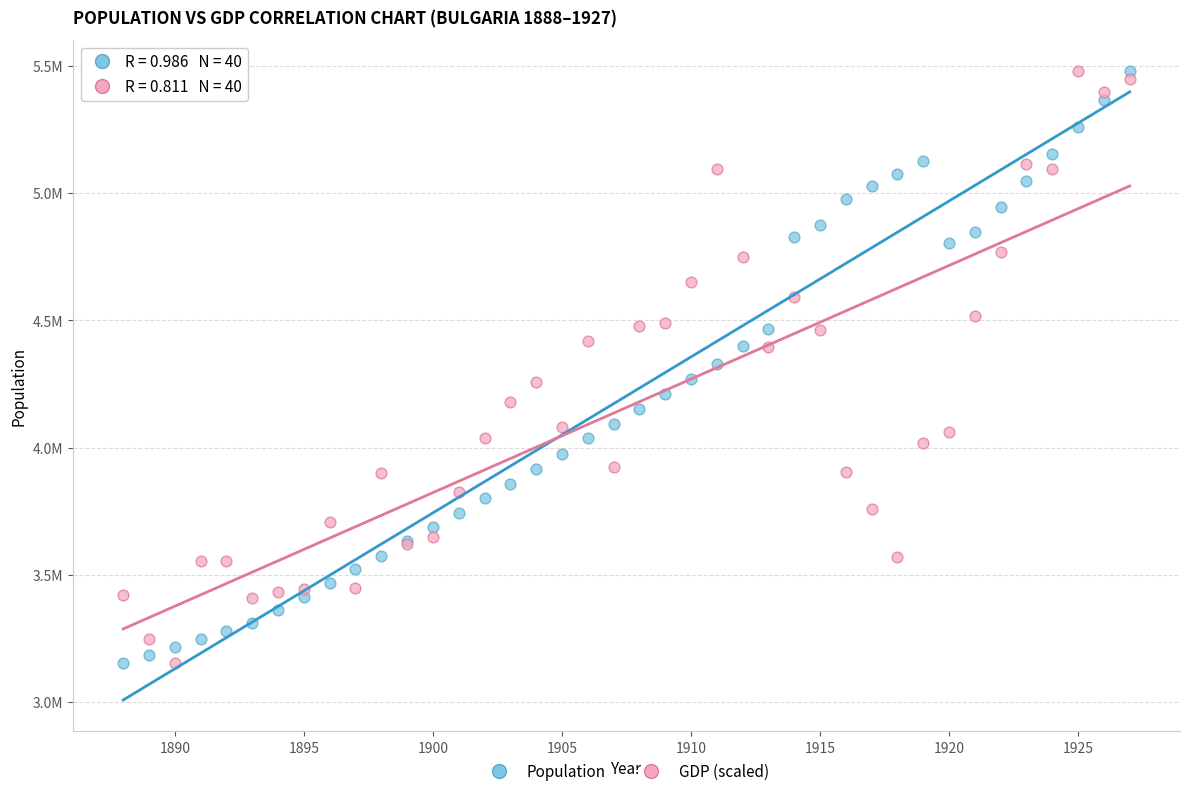

What are all the series names shown in the legend?

Population, GDP (scaled)